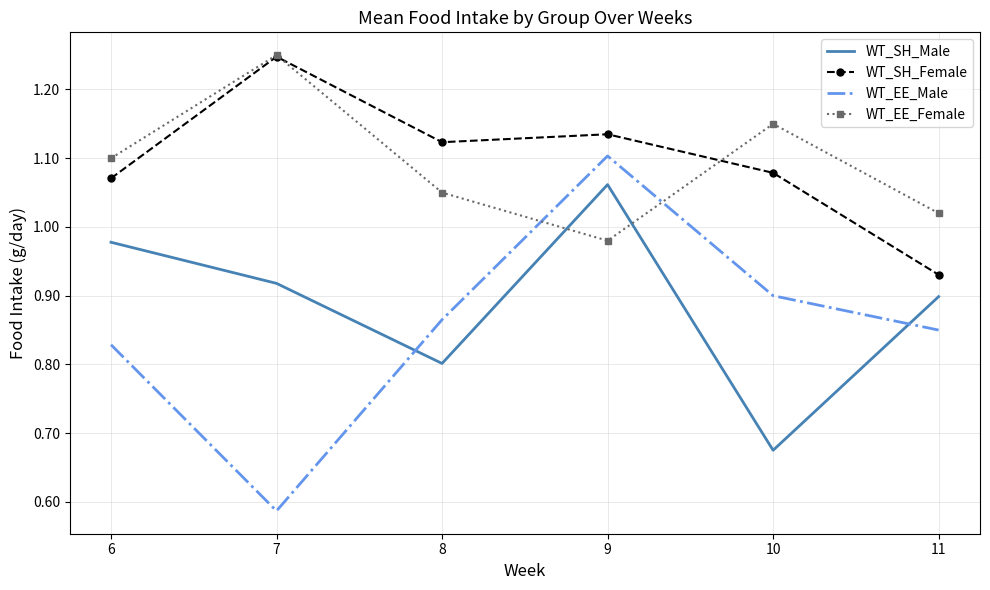

At which category does WT_EE_Male reach its first local peak?

9